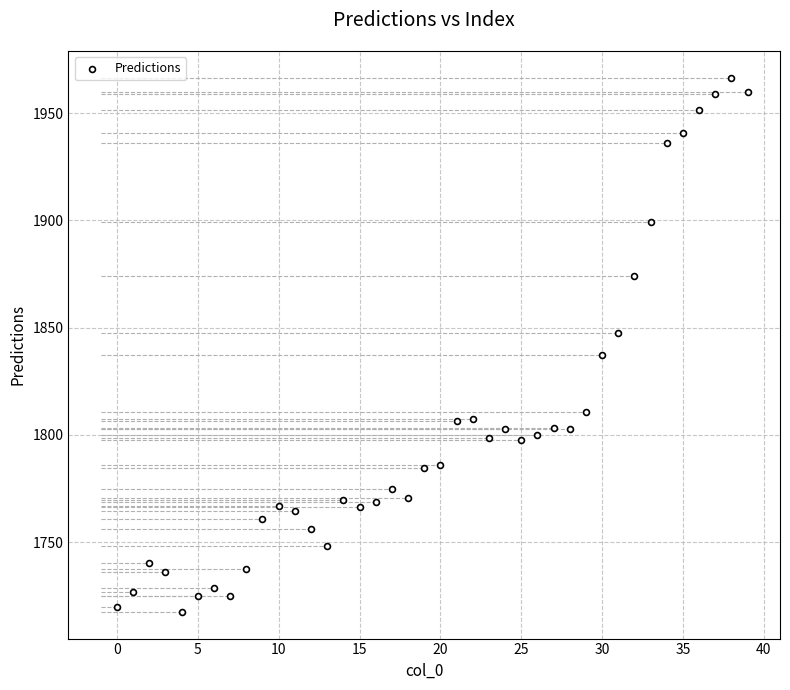

What is the range of Y values (max minus min)?

249.0